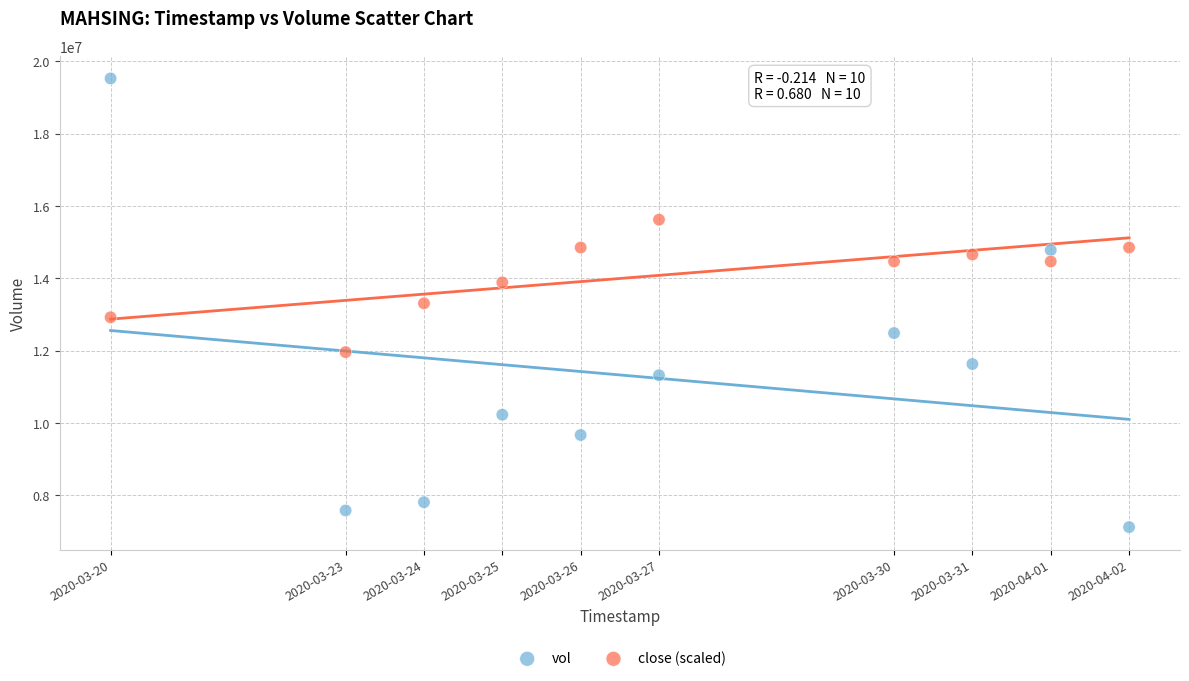

Across all data points, what is the range of X values (max minus min)?

1123200.0